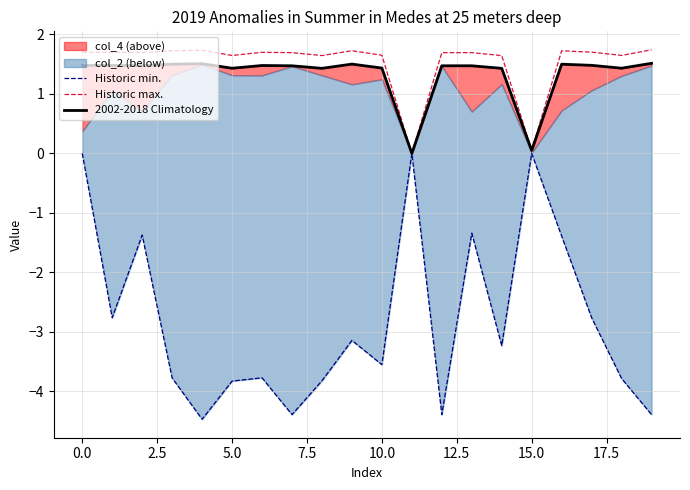

What is the label of the 11th point from the left?

10